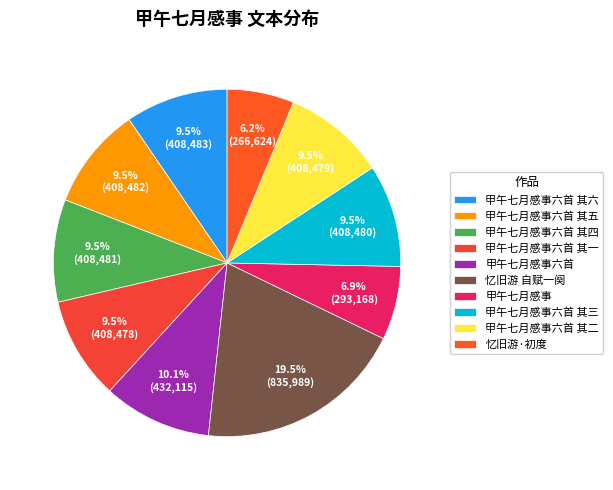

True or false: 甲午七月感事六首 accounts for 1% of the total.

False